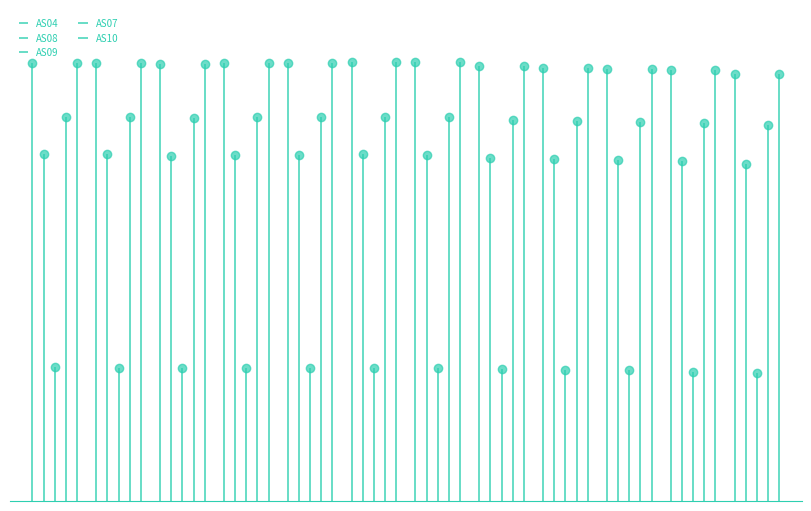

Which series has the largest total across all categories?

AS04